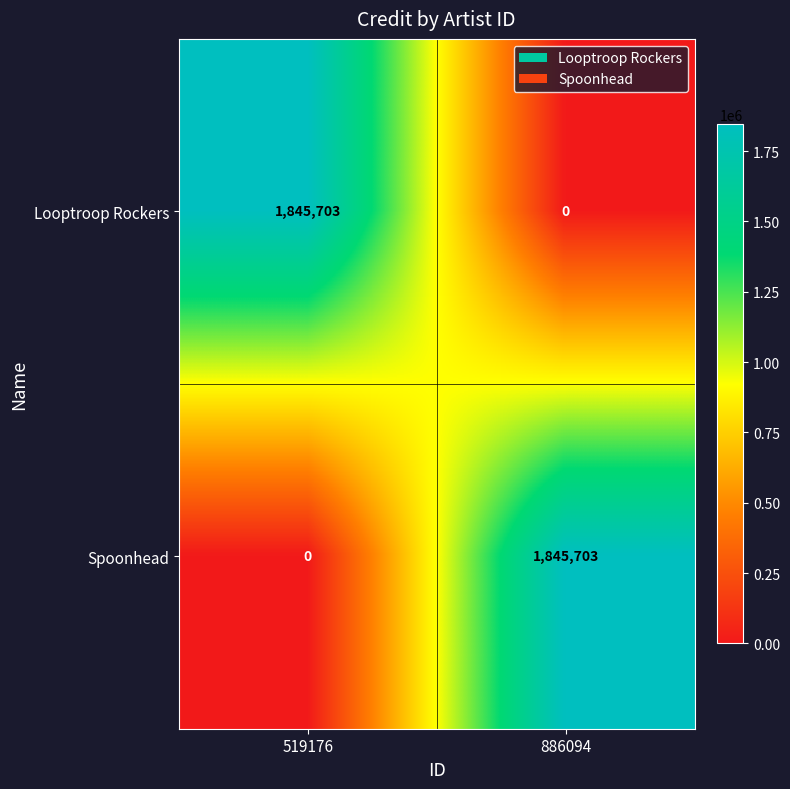

What is the total value across all series at 886094?

1845703